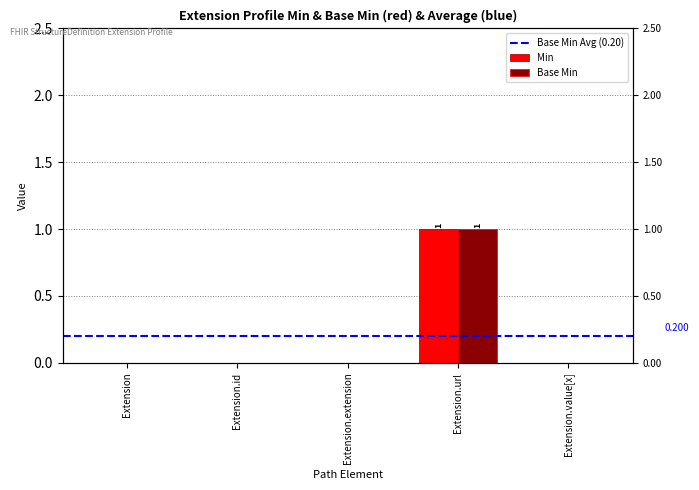

Is it true that Min equals 0 at Extension.value[x]?

False